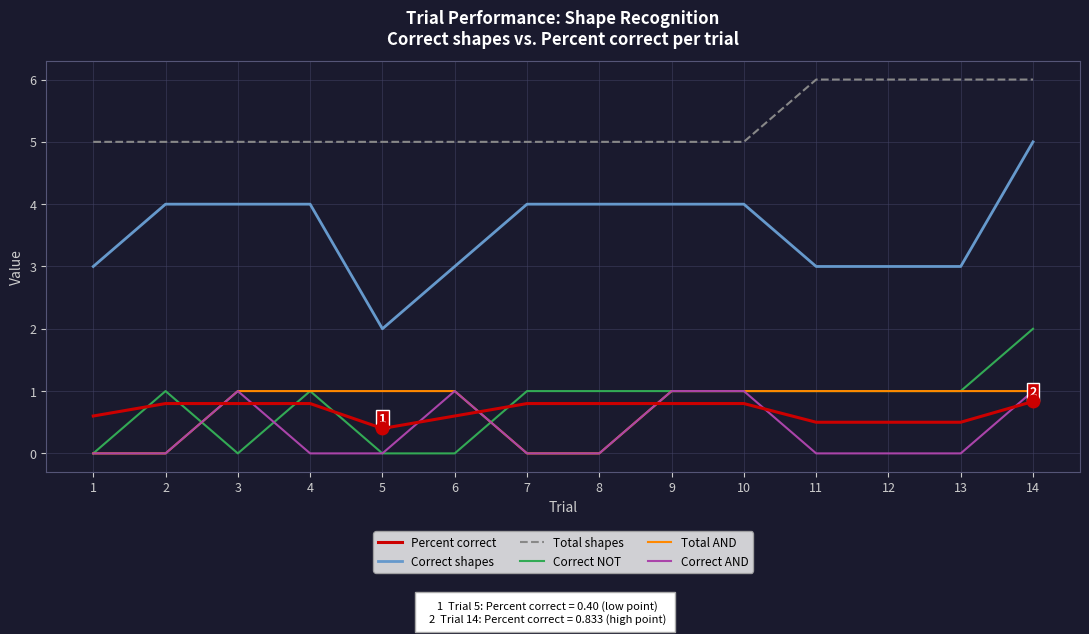

The value of Total shapes at 10 is 1.6. True or false?

False